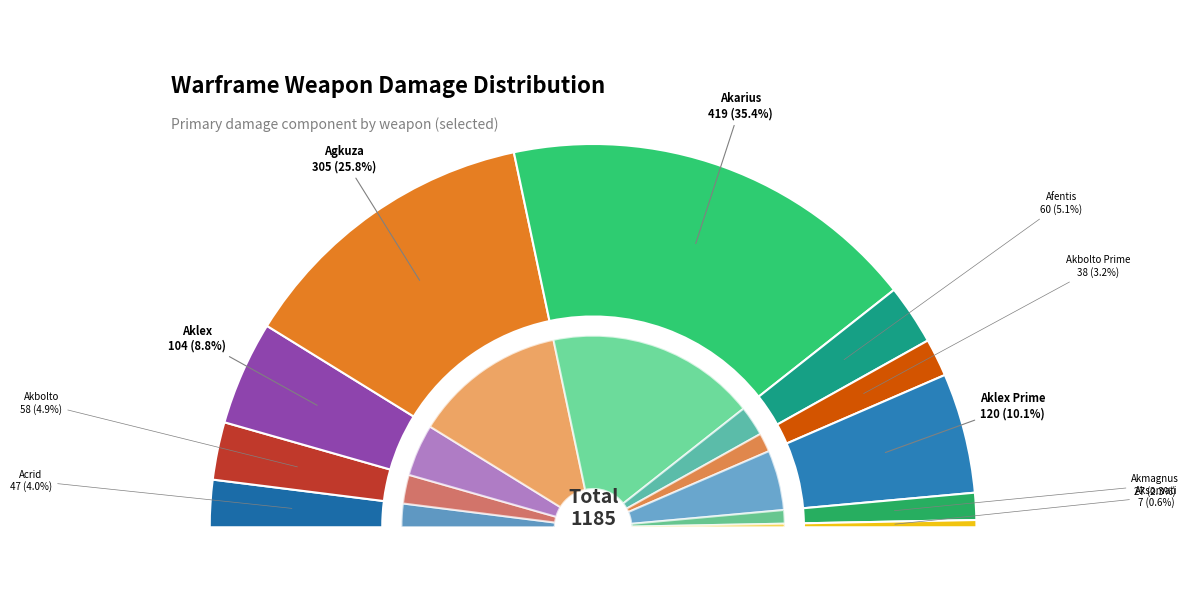

Rank the categories by value from highest to lowest.

Akarius (Blast), Agkuza (Punc), Aklex Prime (Punc), Aklex (Punc), Afentis (Slash), Akbolto (Punc), Acrid (Toxin), Akbolto Prime (Punc), Akmagnus (Punc), Aksomati (Slash)